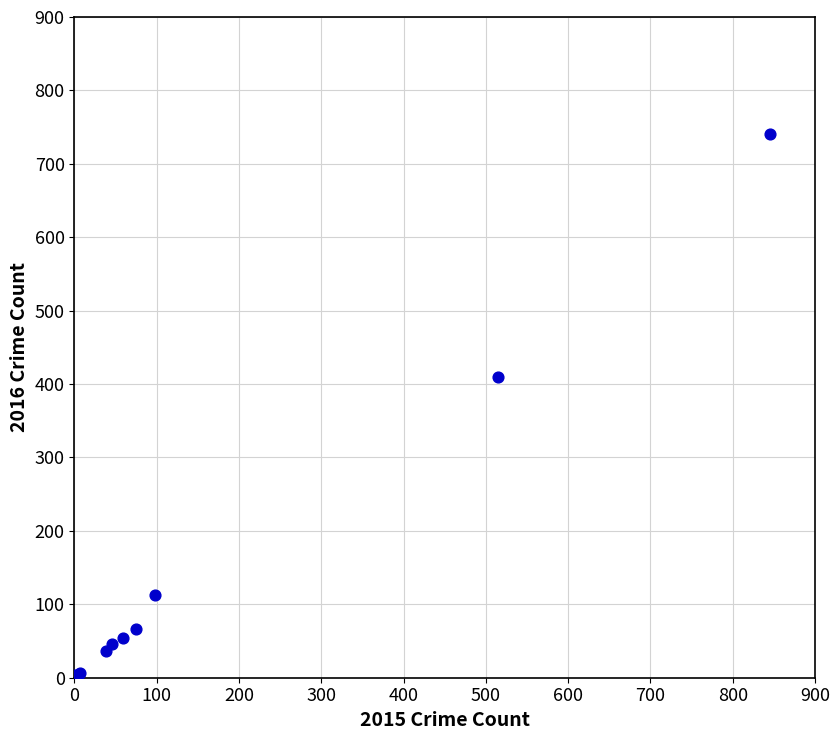

What Y value in the scatter plot is closest to 372?

409